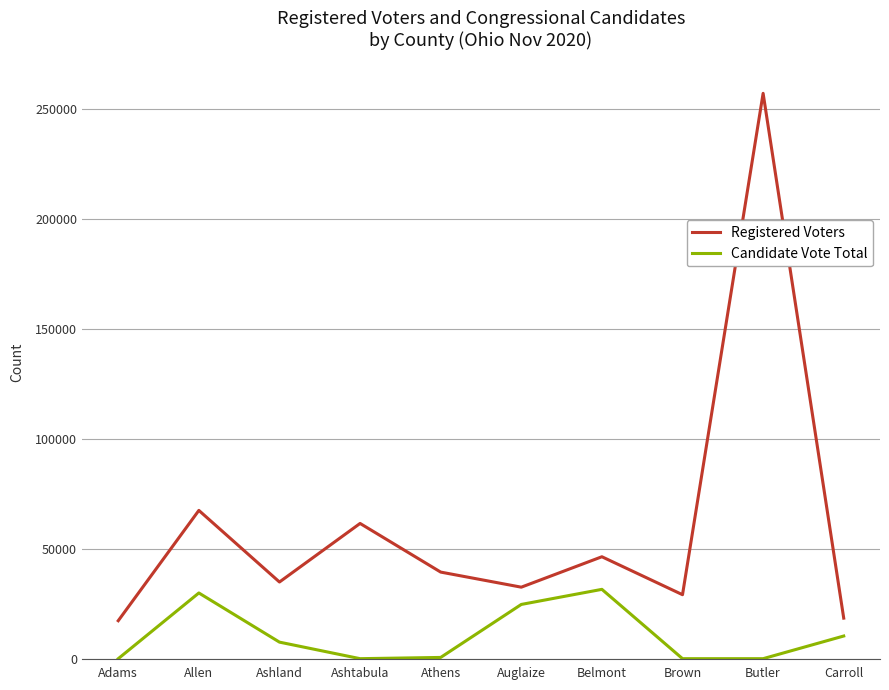

At which category is the sum across all series the highest?

Butler